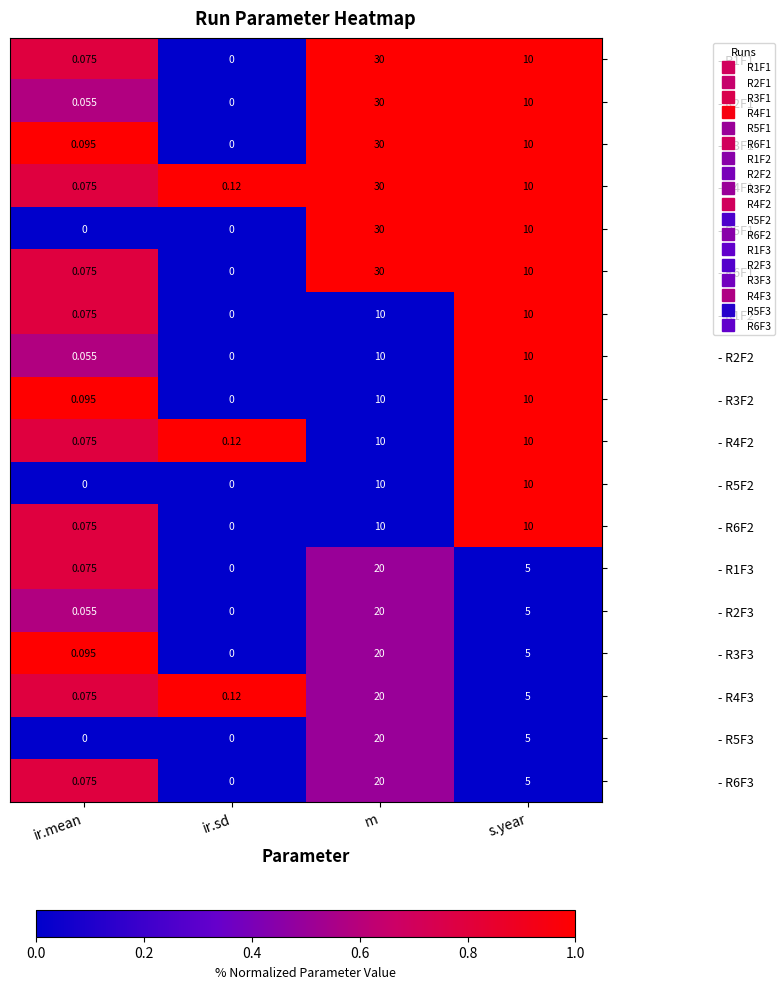

At which label does - R4F1 reach its peak?

m